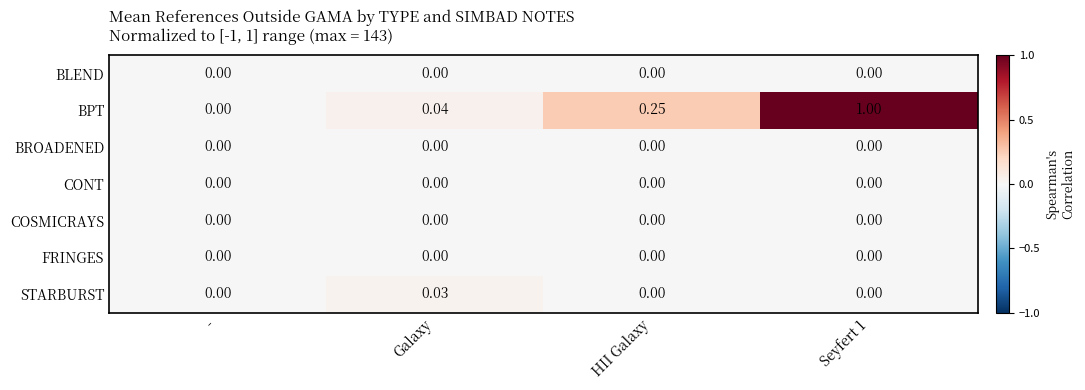

Which series has the largest total across all categories?

BPT